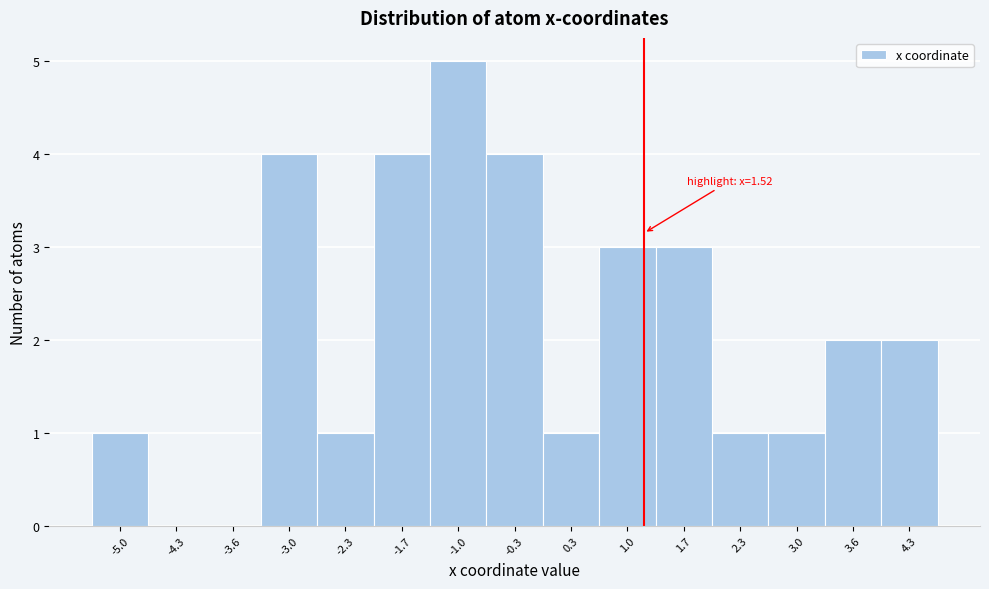

Reading left to right, list all the values displayed in this chart.

-5.0=1	-4.3=0	-3.6=0	-3.0=4	-2.3=1	-1.7=4	-1.0=5	-0.3=4	0.3=1	1.0=3	1.7=3	2.3=1	3.0=1	3.6=2	4.3=2